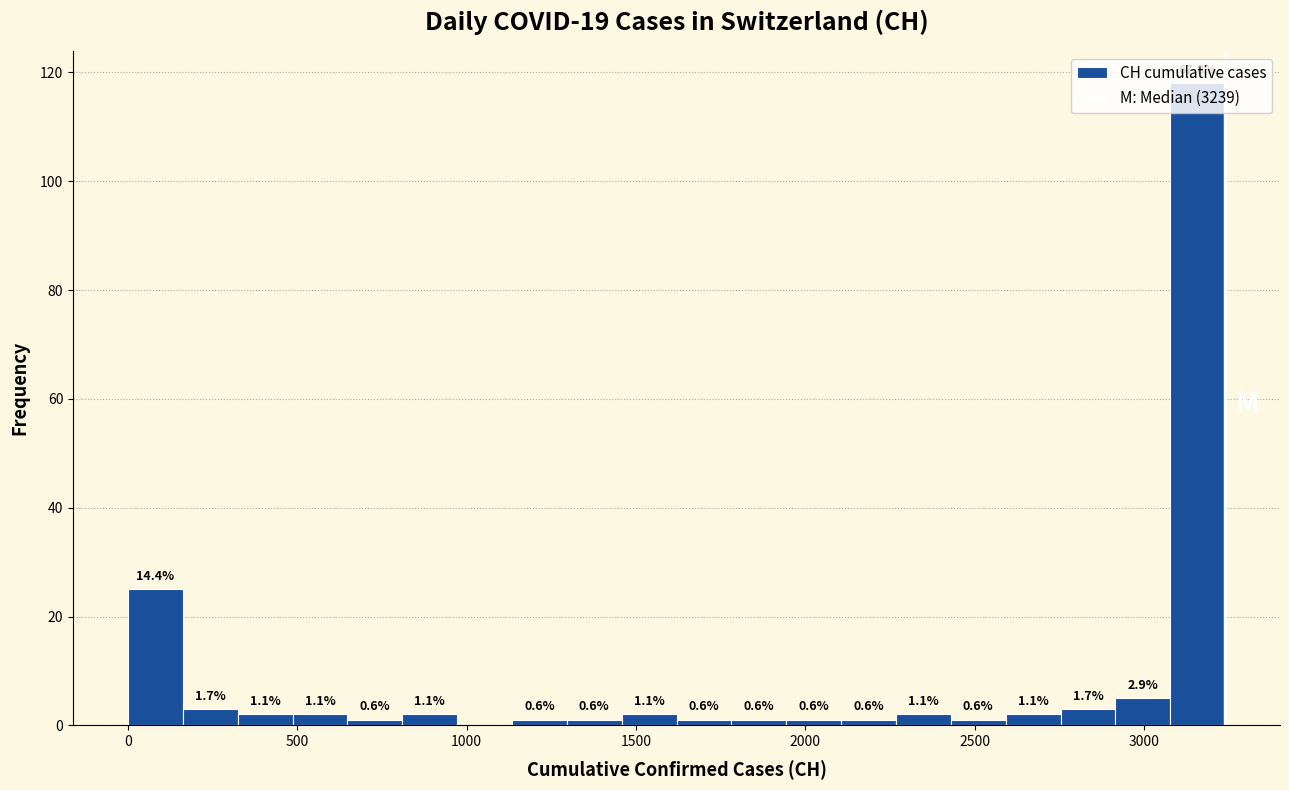

Around what value on the x-axis is the tallest bar? Give the approximate position of its centre, as read against the axis.

3150